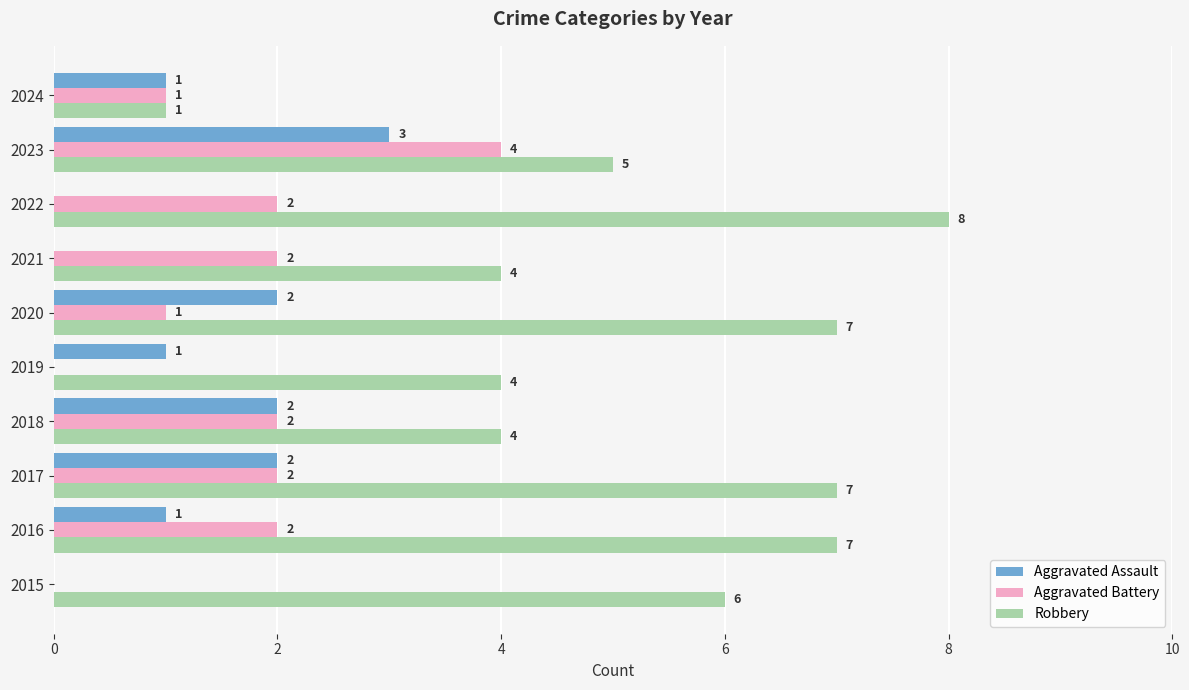

What is the sum of the Robbery values at 2019 and 2015?

10